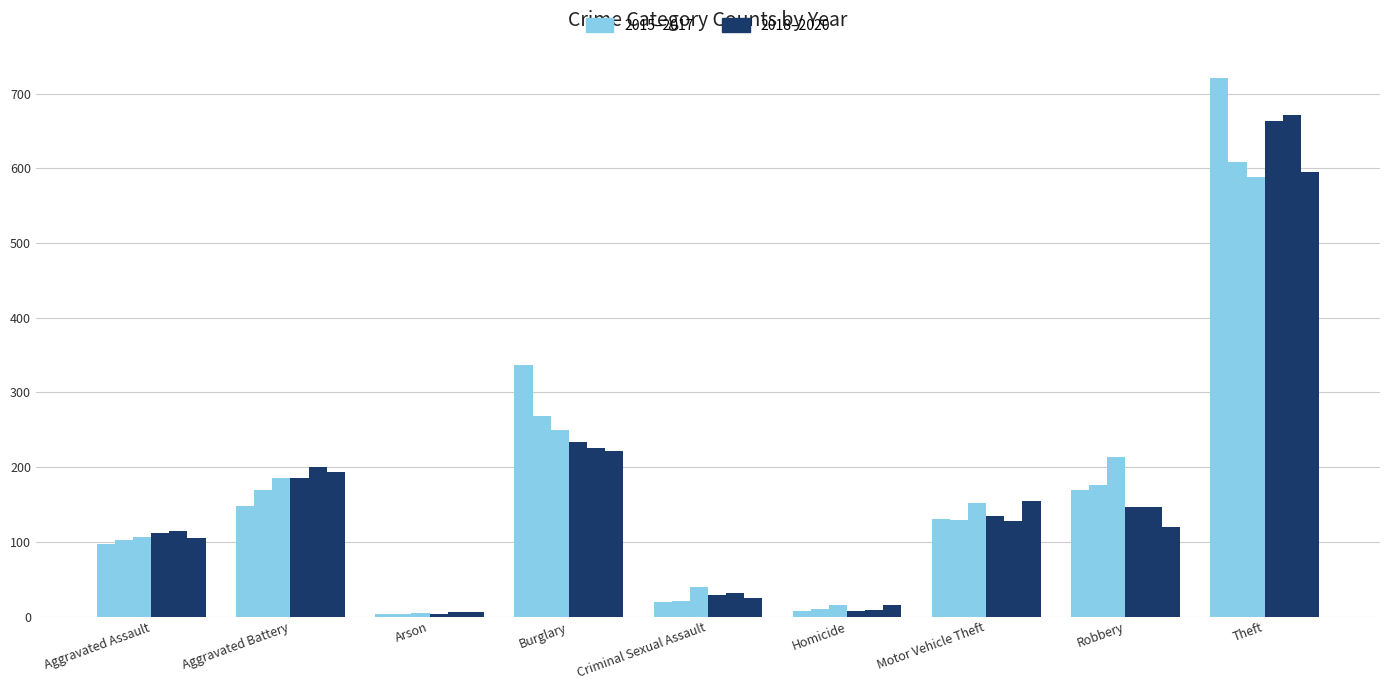

How many series are shown in this chart?

6